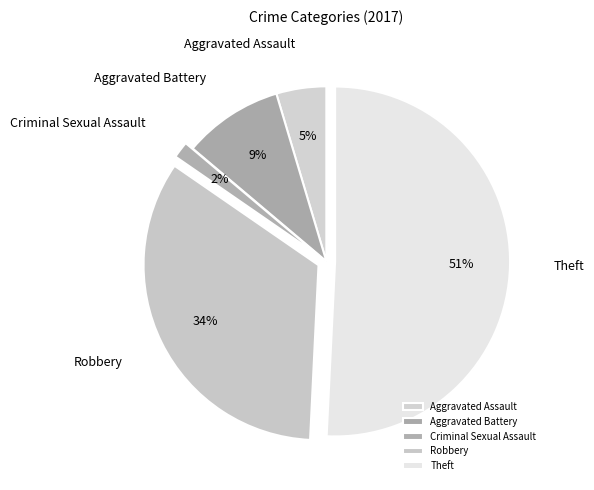

Do Criminal Sexual Assault and Aggravated Assault together represent more than half of the pie?

No